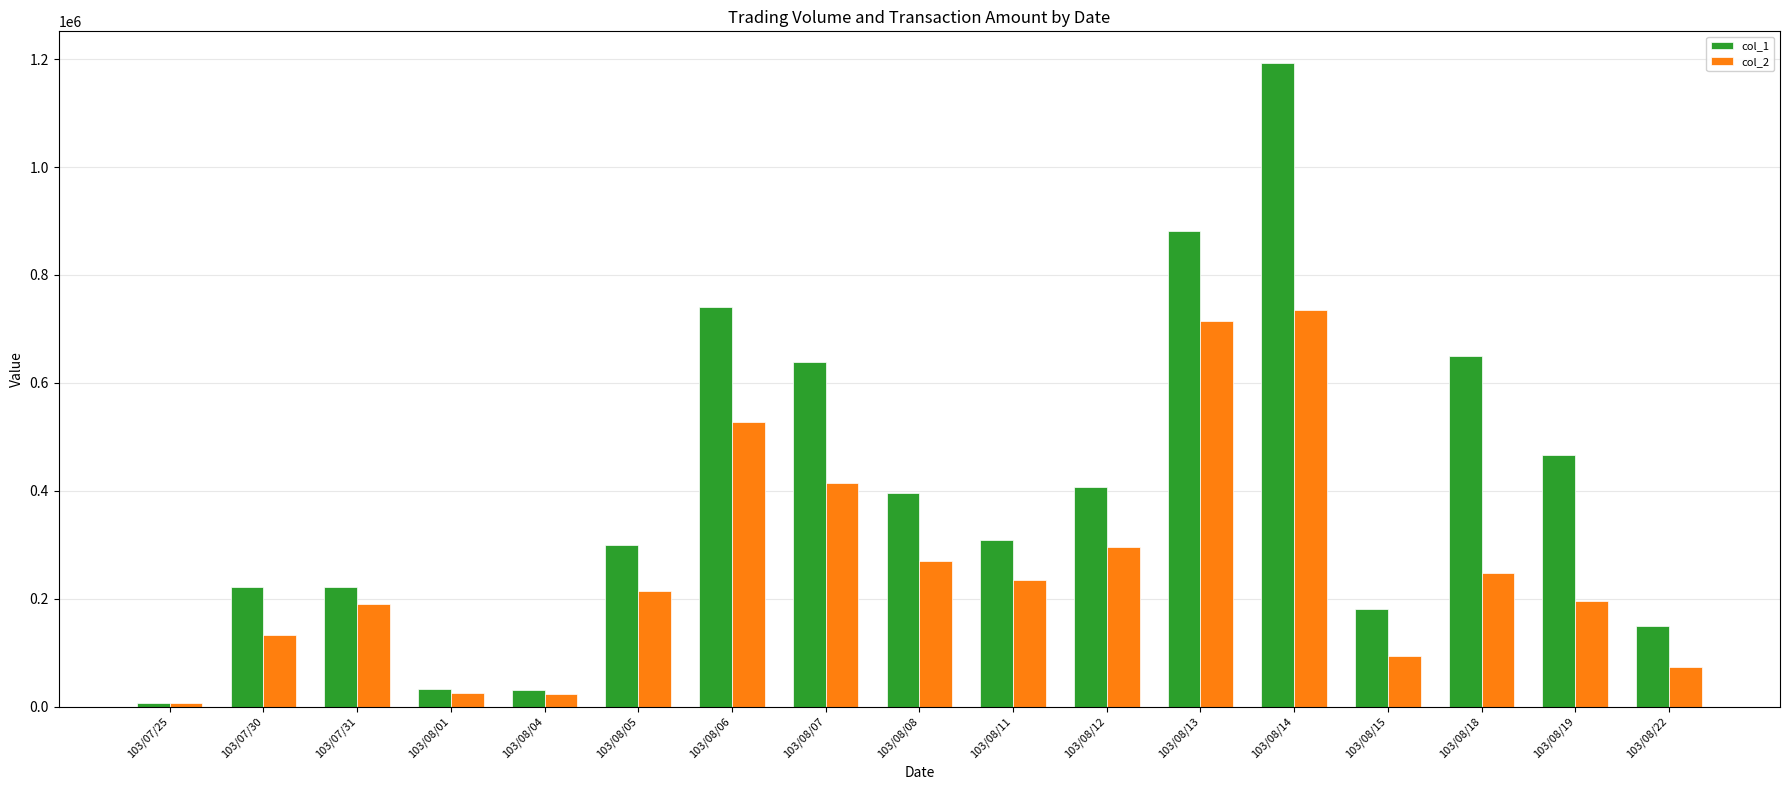

At which label does col_1 reach its peak?

103/08/14